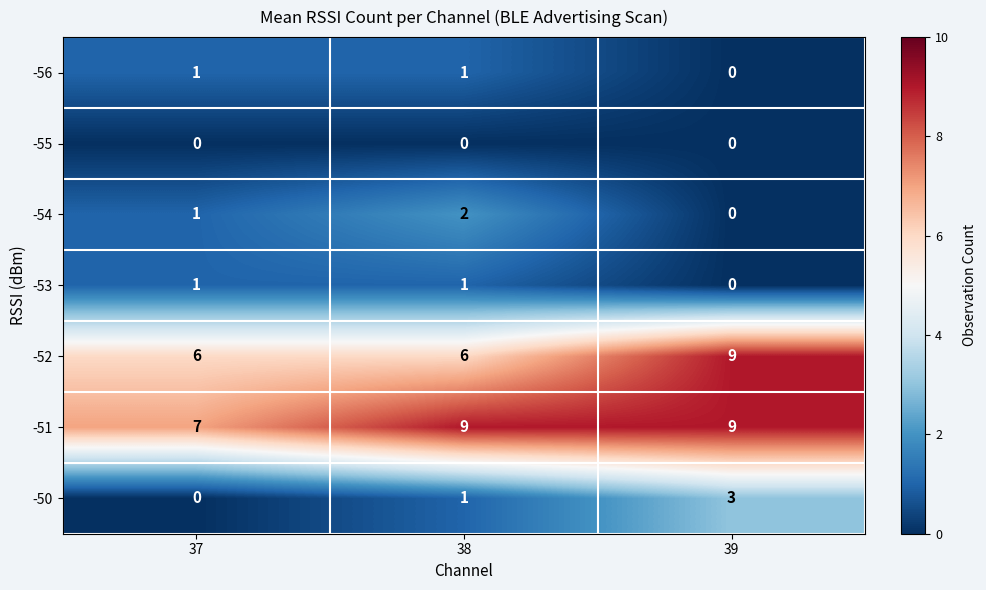

List the labels in order of -54 value, smallest first.

39, 37, 38